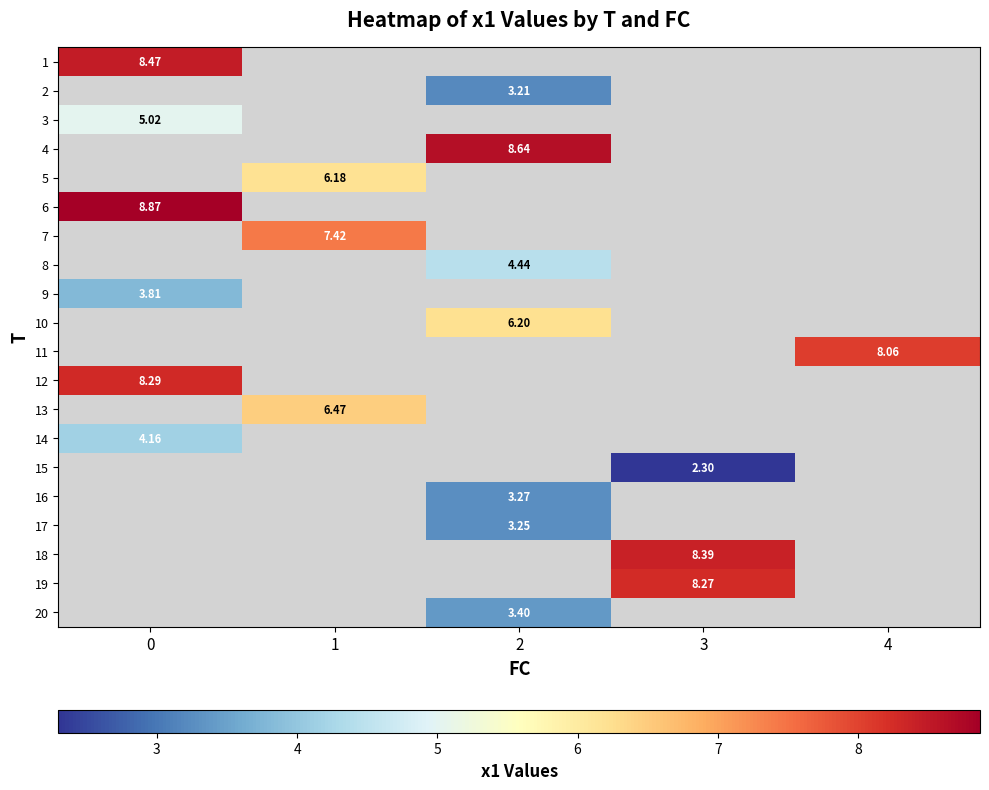

How many data points does each series have?

5